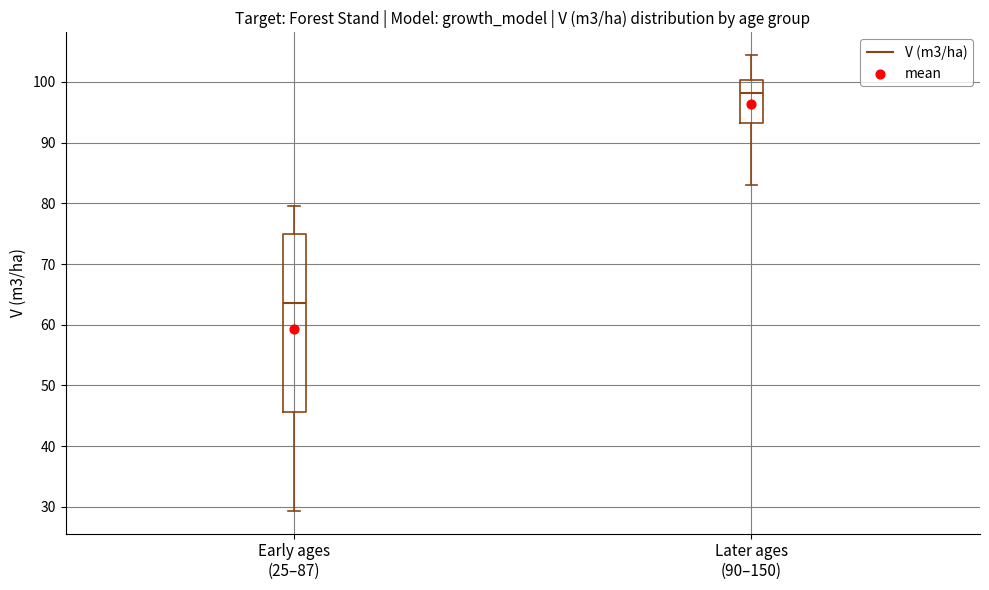

Which box has the highest median line?

Later ages (90–150)